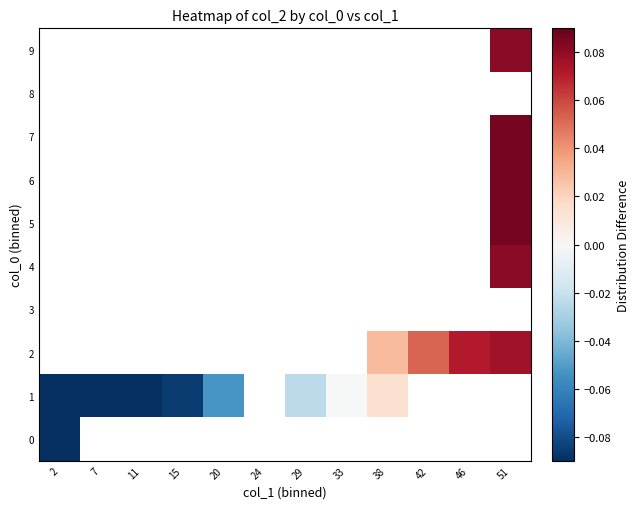

Which series has the largest total across all categories?

2